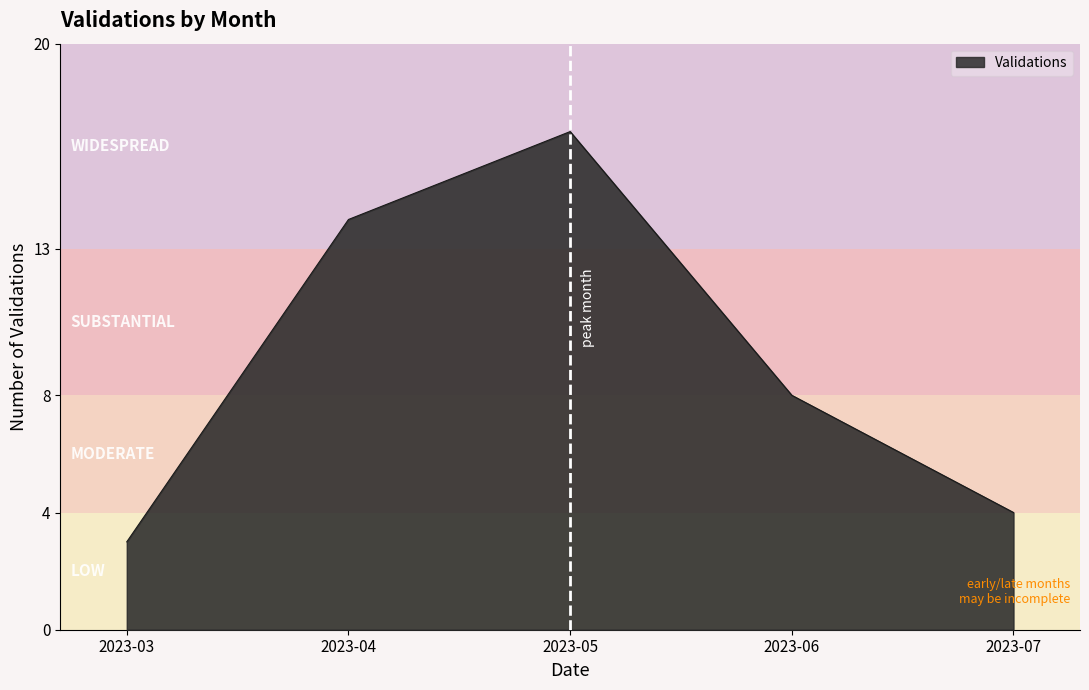

Reading left to right, transcribe all the data shown in this chart.

2023-03=3	2023-04=14	2023-05=17	2023-06=8	2023-07=4